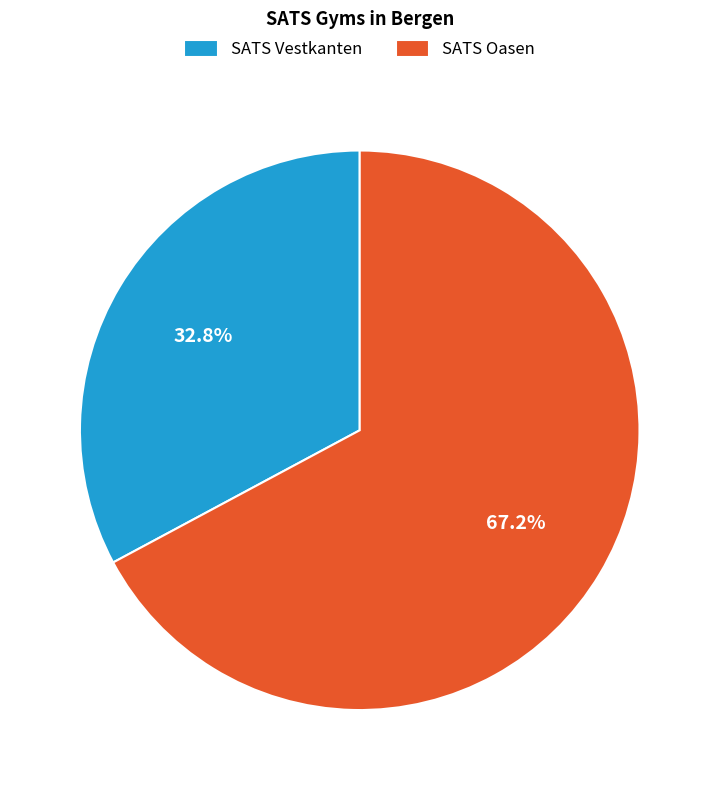

What is the smallest slice in the pie chart?

SATS Vestkanten